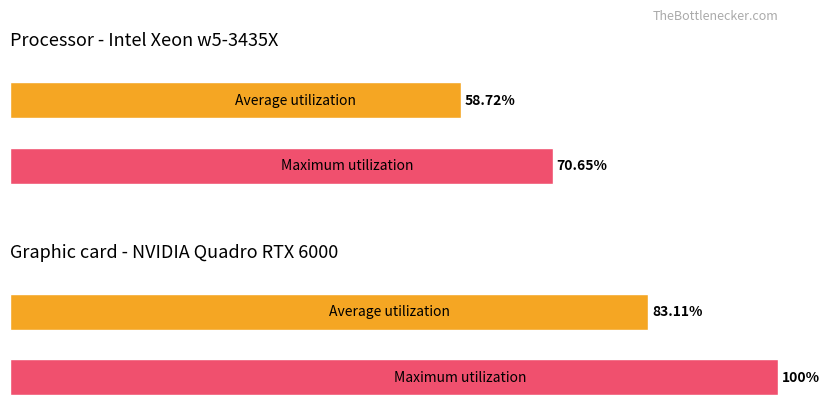

What is the average value of the Maximum utilization series?

85.3